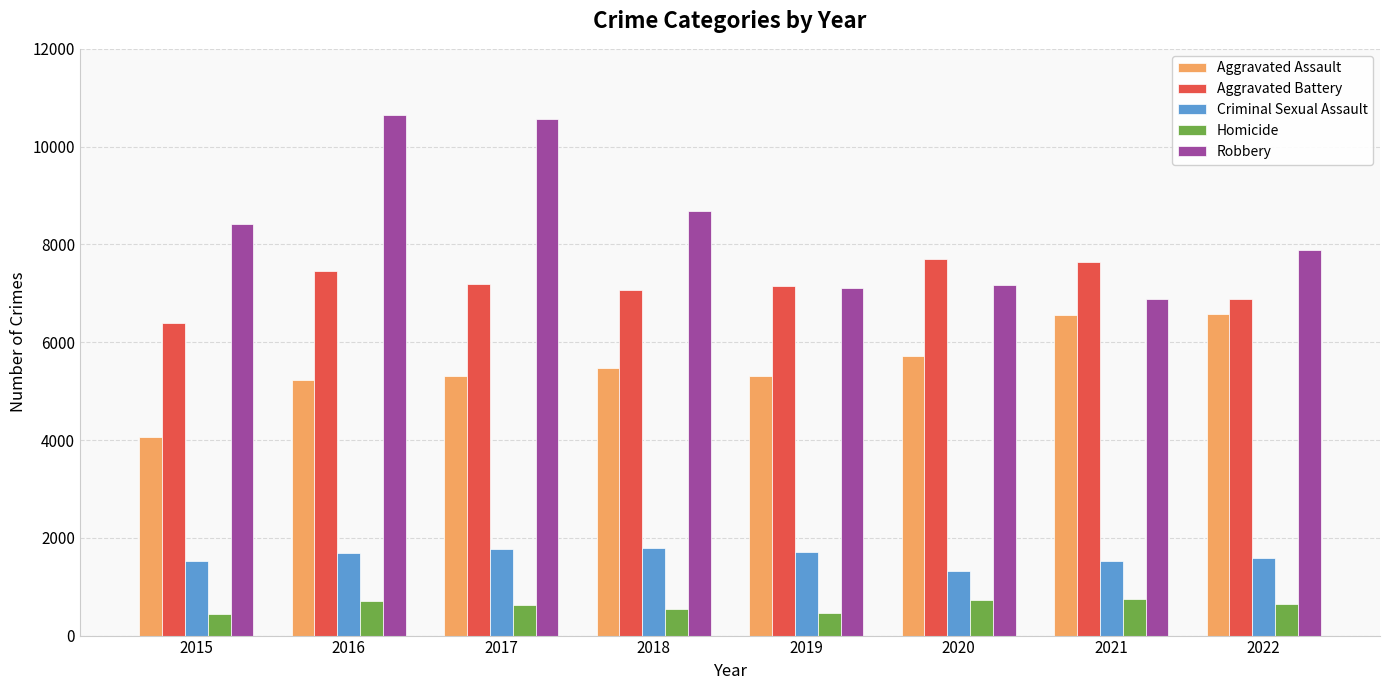

At how many categories does at least one series exceed 10245?

2